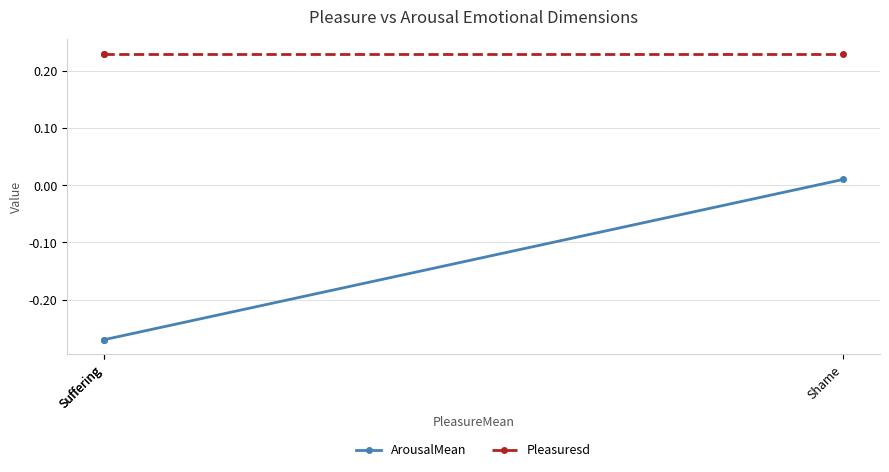

What is the smallest value displayed?

-0.3